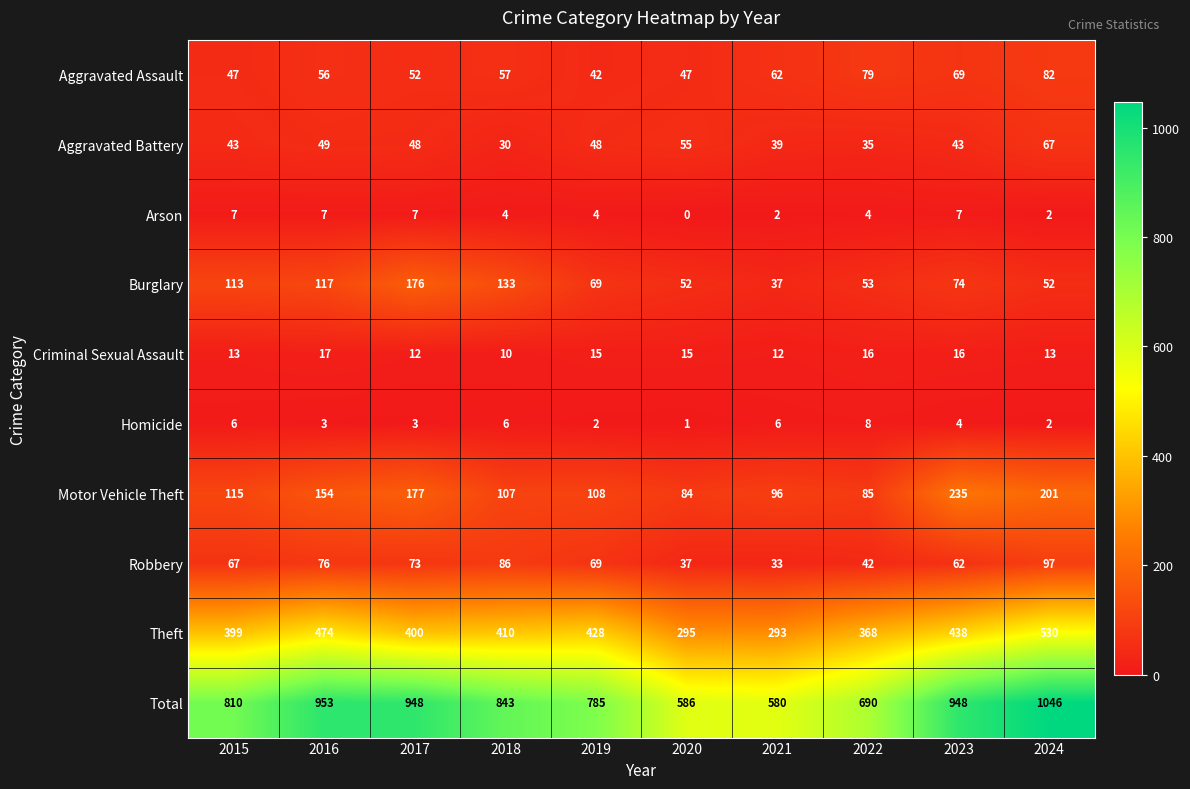

What is the spread (max minus min) of values at 2018?

839